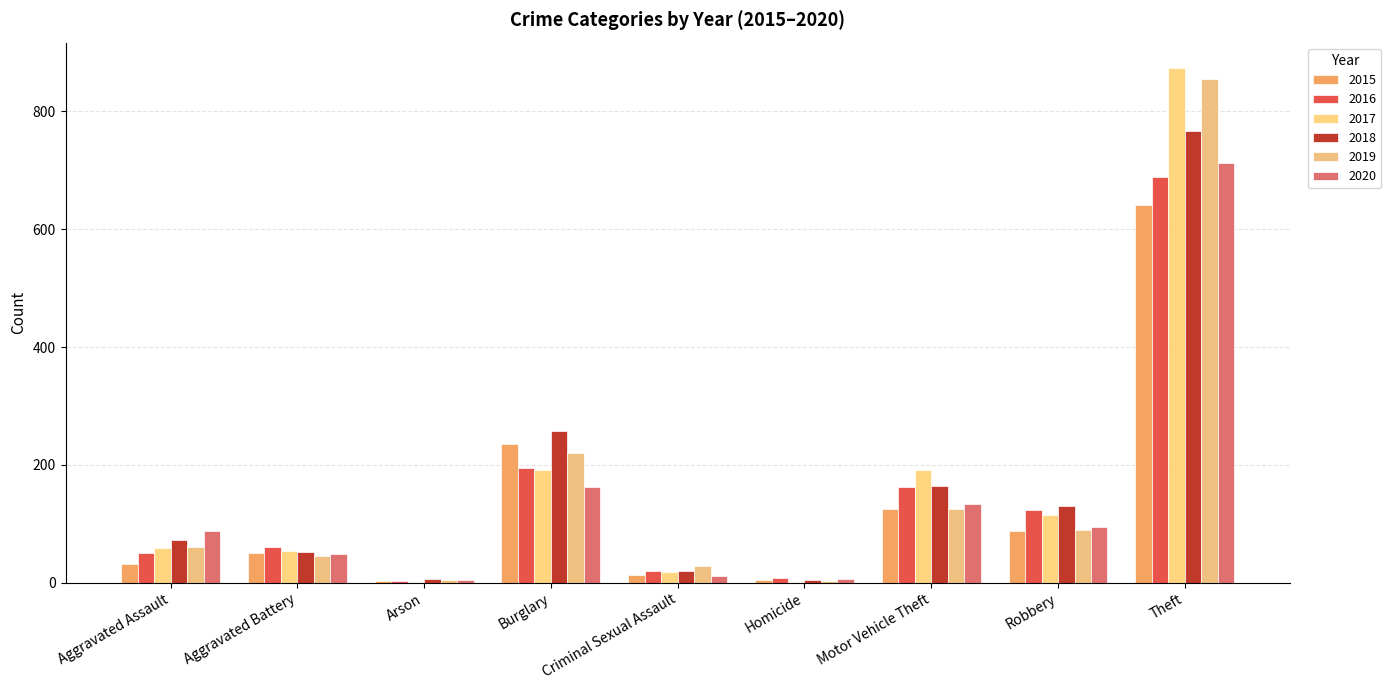

Reading right to left, list all the values displayed in this chart.

2015: Theft=641	Robbery=87	Motor Vehicle Theft=125	Homicide=4	Criminal Sexual Assault=13	Burglary=236	Arson=3	Aggravated Battery=50	Aggravated Assault=31
2016: Theft=689	Robbery=123	Motor Vehicle Theft=163	Homicide=8	Criminal Sexual Assault=20	Burglary=194	Arson=3	Aggravated Battery=60	Aggravated Assault=50
2017: Theft=873	Robbery=115	Motor Vehicle Theft=191	Homicide=2	Criminal Sexual Assault=19	Burglary=192	Arson=1	Aggravated Battery=54	Aggravated Assault=59
2018: Theft=767	Robbery=130	Motor Vehicle Theft=164	Homicide=5	Criminal Sexual Assault=20	Burglary=257	Arson=6	Aggravated Battery=52	Aggravated Assault=72
2019: Theft=855	Robbery=89	Motor Vehicle Theft=125	Homicide=3	Criminal Sexual Assault=29	Burglary=221	Arson=5	Aggravated Battery=45	Aggravated Assault=61
2020: Theft=713	Robbery=94	Motor Vehicle Theft=134	Homicide=6	Criminal Sexual Assault=12	Burglary=163	Arson=4	Aggravated Battery=48	Aggravated Assault=87